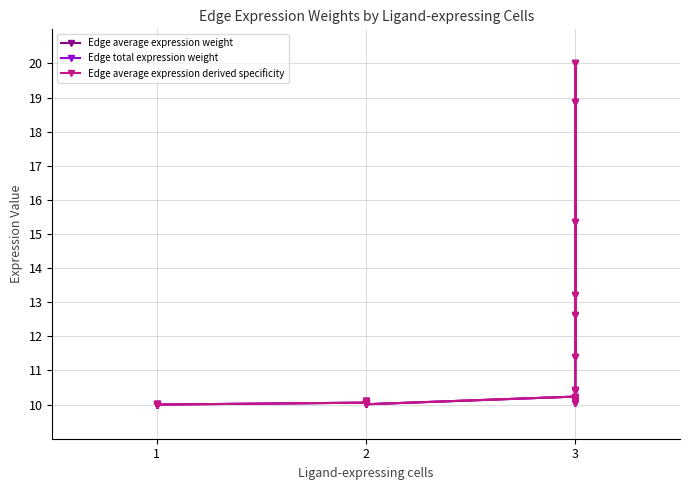

What is the value of the Edge average expression derived specificity point at the 6th from the left?

10.0